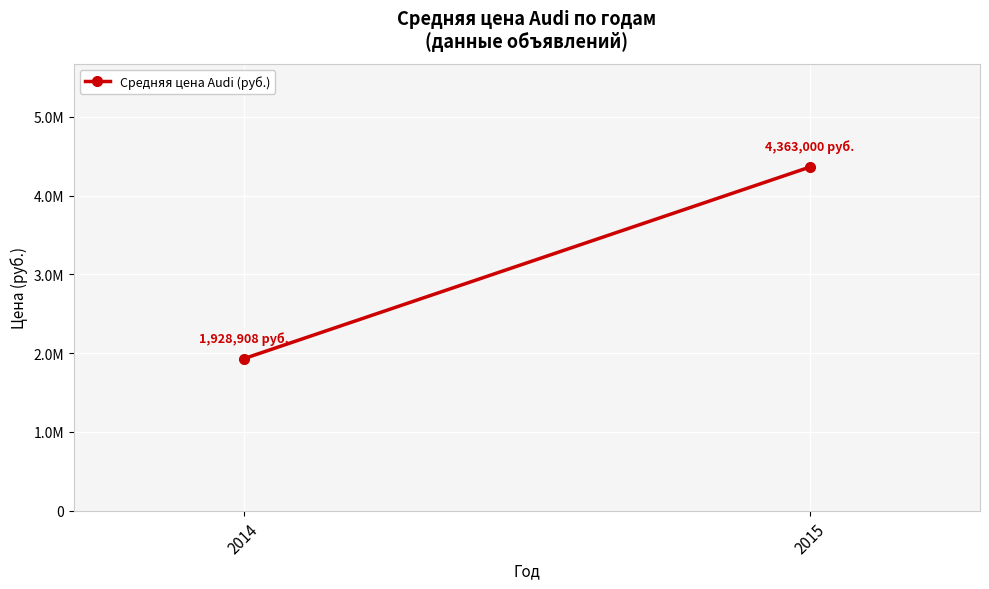

Which label corresponds to the smallest value in the chart?

2014